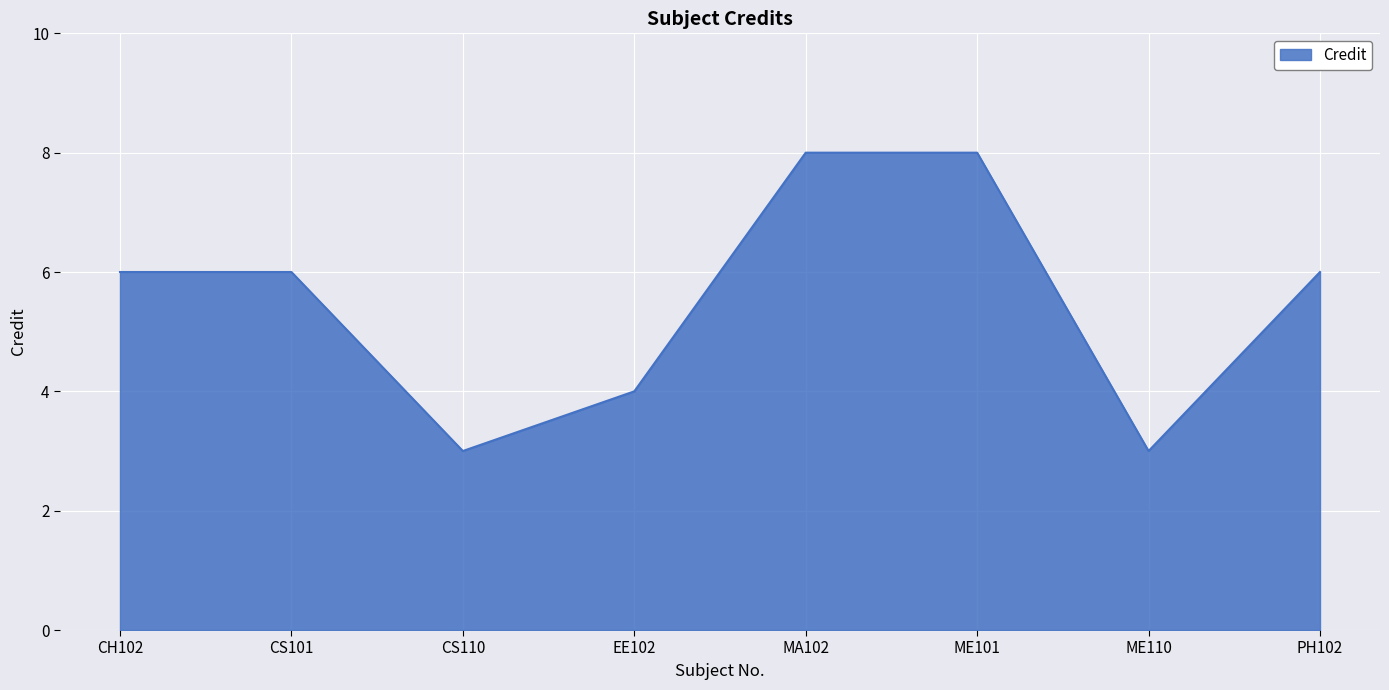

What is the maximum value shown in the chart?

8